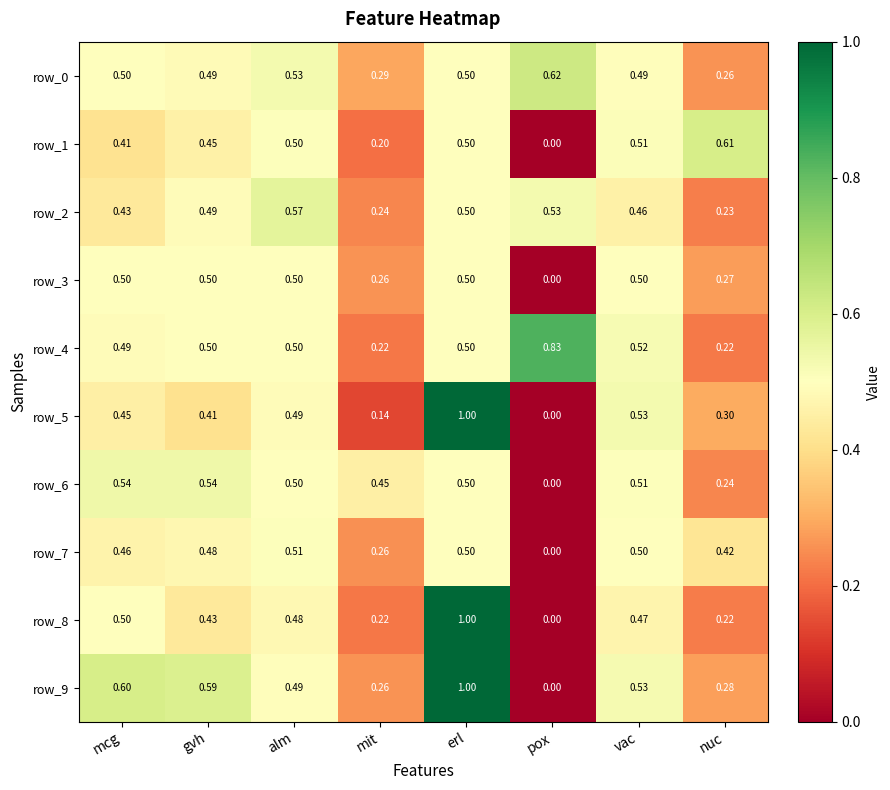

Read the row_1 value at gvh.

0.5